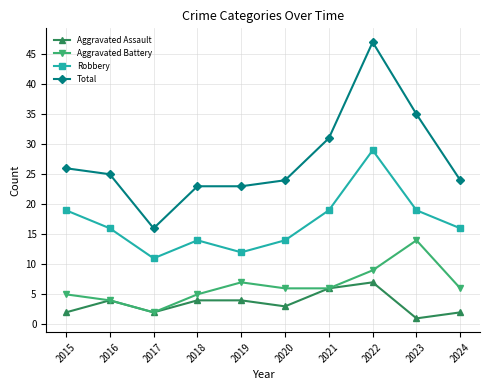

Reading left to right, extract all data points from this chart.

Aggravated Assault: 2015=2	2016=4	2017=2	2018=4	2019=4	2020=3	2021=6	2022=7	2023=1	2024=2
Aggravated Battery: 2015=5	2016=4	2017=2	2018=5	2019=7	2020=6	2021=6	2022=9	2023=14	2024=6
Robbery: 2015=19	2016=16	2017=11	2018=14	2019=12	2020=14	2021=19	2022=29	2023=19	2024=16
Total: 2015=26	2016=25	2017=16	2018=23	2019=23	2020=24	2021=31	2022=47	2023=35	2024=24